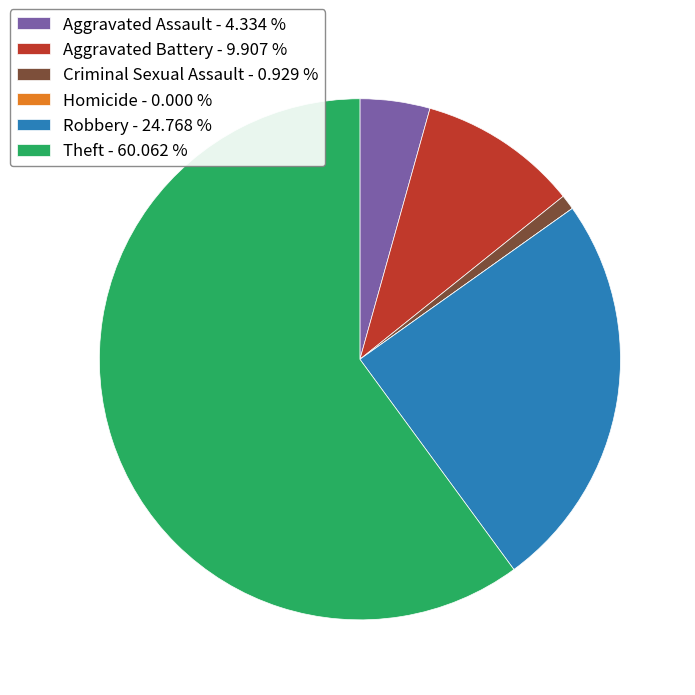

Do Aggravated Assault - 4.334 % and Robbery - 24.768 % together represent more than half of the pie?

No